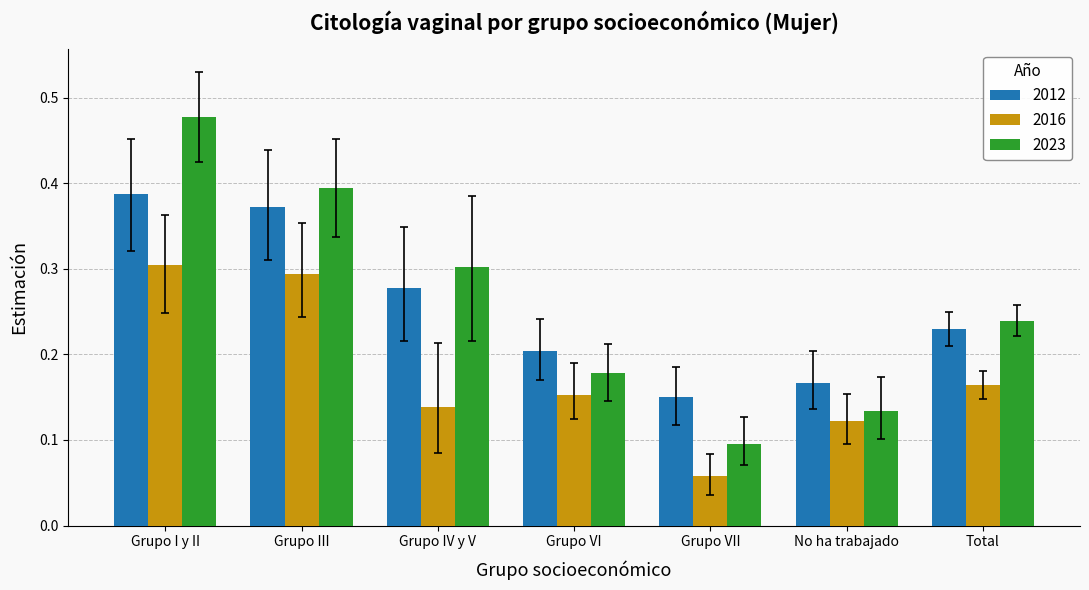

At Grupo VII, list the series in order from largest to smallest.

2012, 2023, 2016